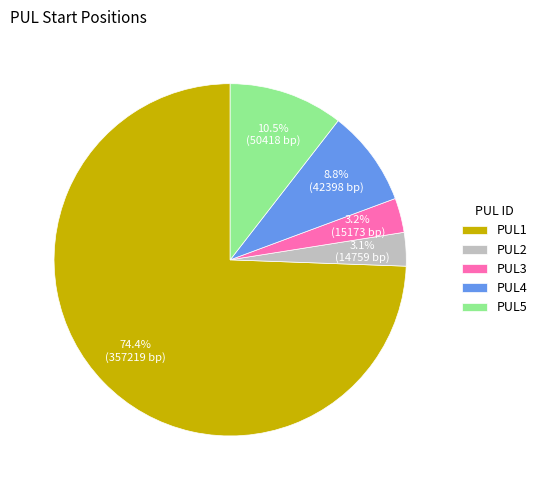

How much of the chart is everything except PUL1?

25.6%